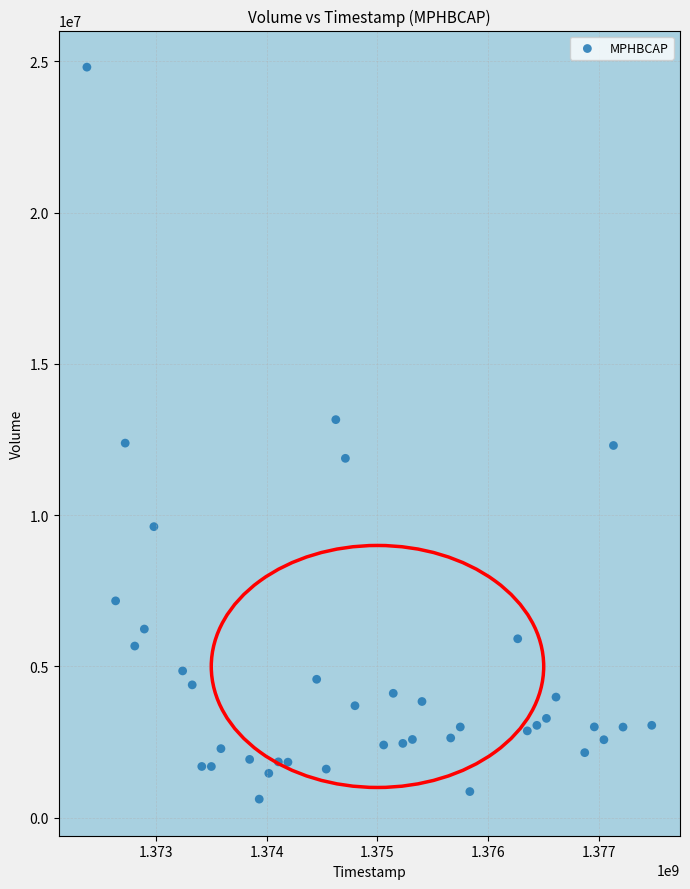

What is the range of Y values (max minus min)?

24197600